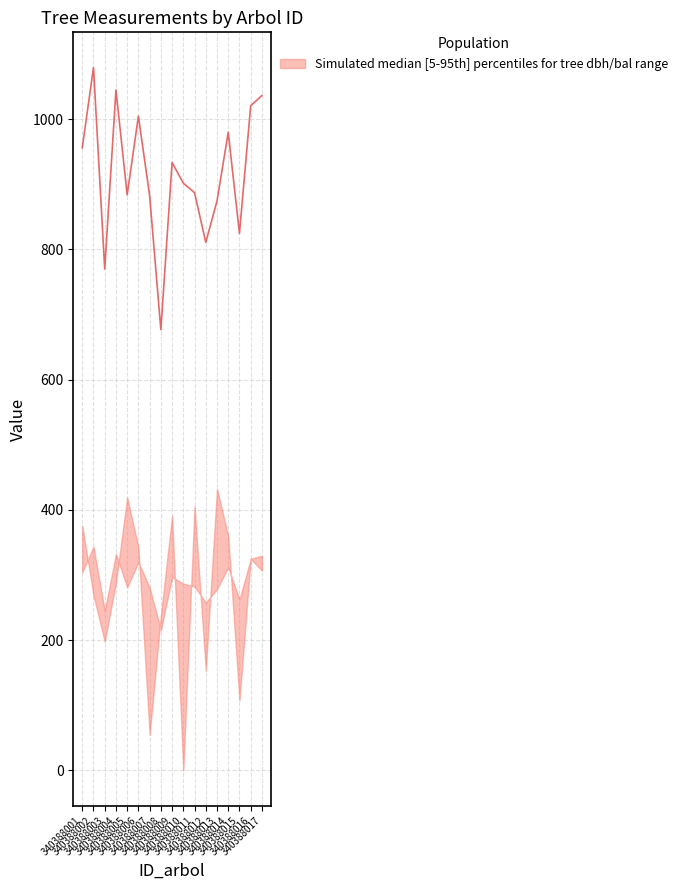

What is the value of the 2nd point from the left?

1079.2